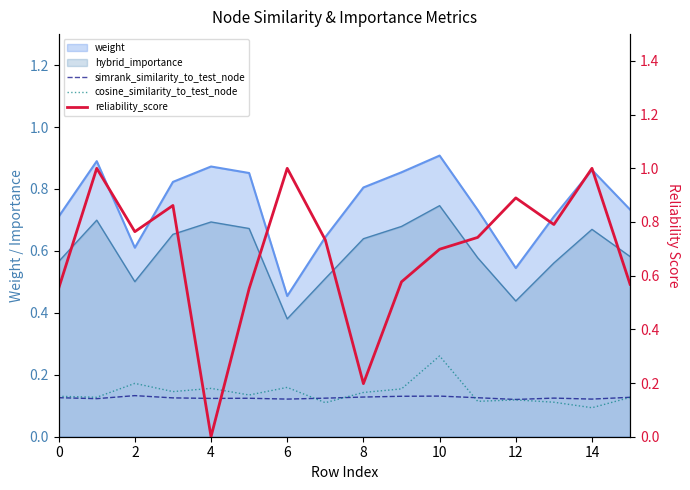

The value of reliability_score at 15 is 0.6. True or false?

True